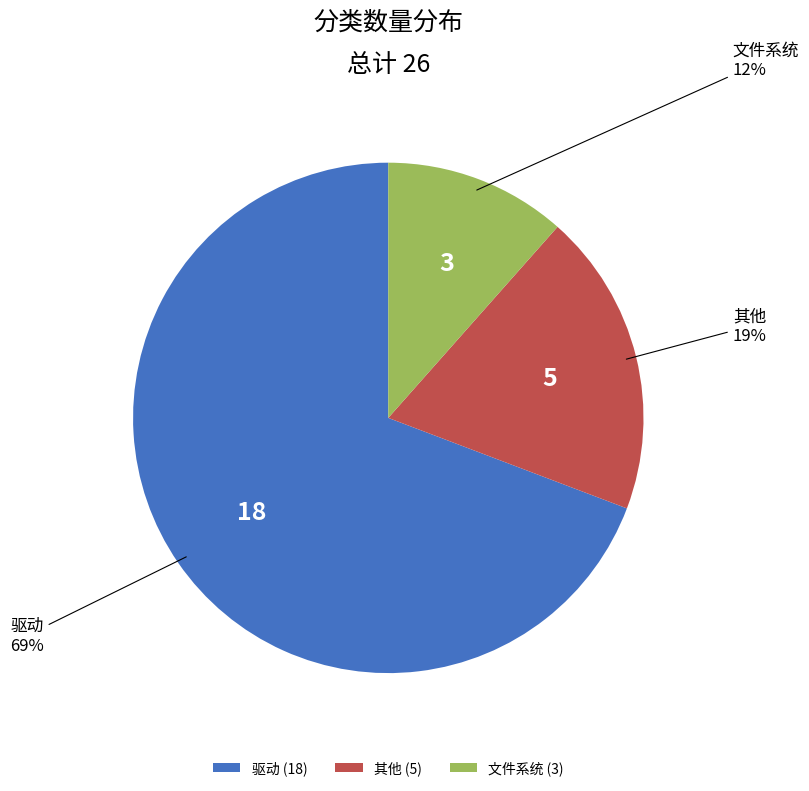

What percentage is the 驱动 slice, to the nearest percent?

69%